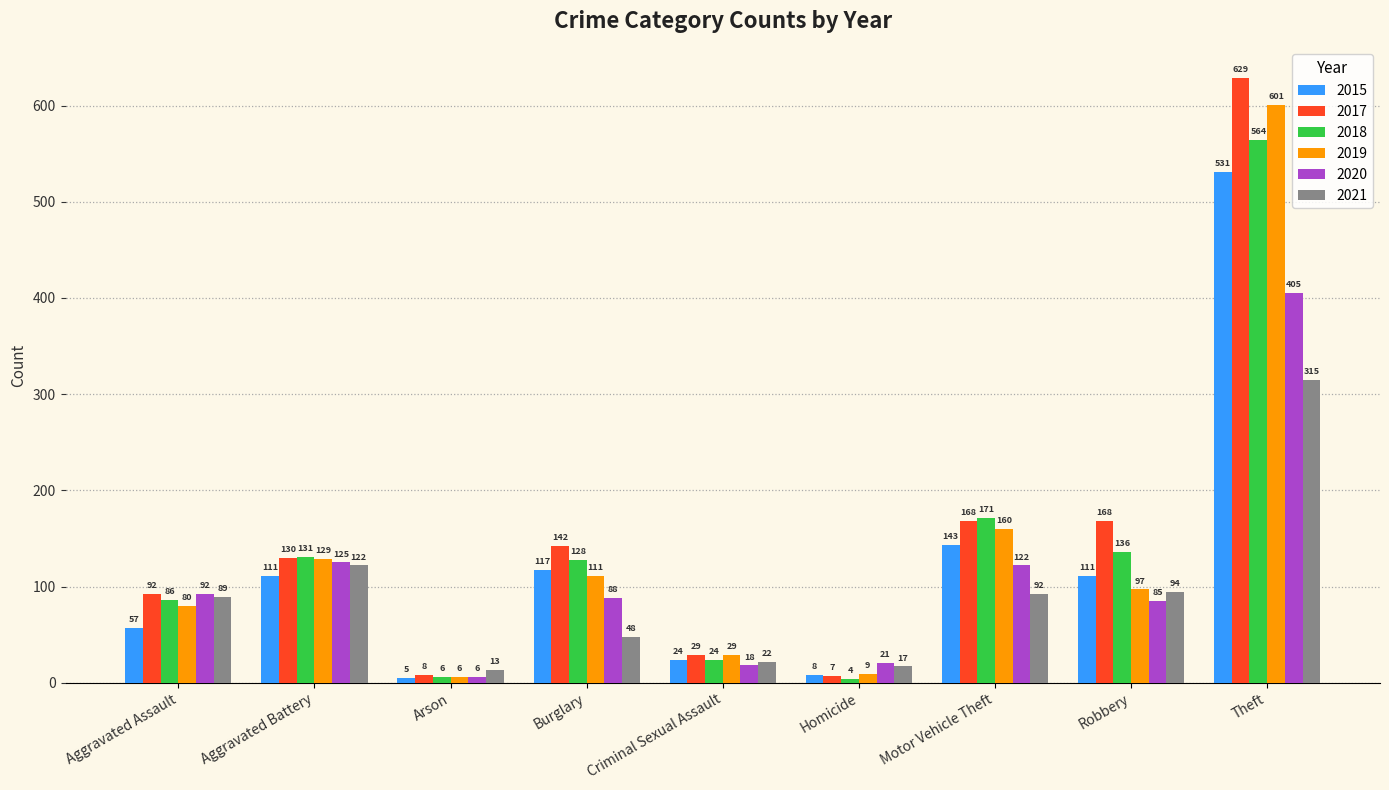

At which label is 2015 closest to 268?

Motor Vehicle Theft